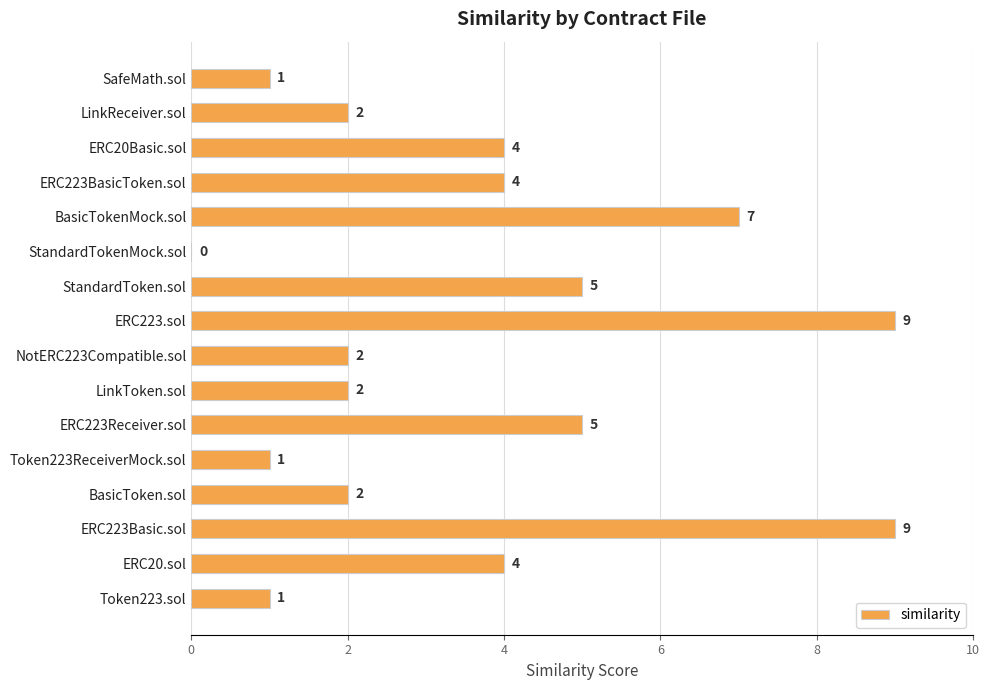

Is it true that the value at ERC20Basic.sol is 4?

True